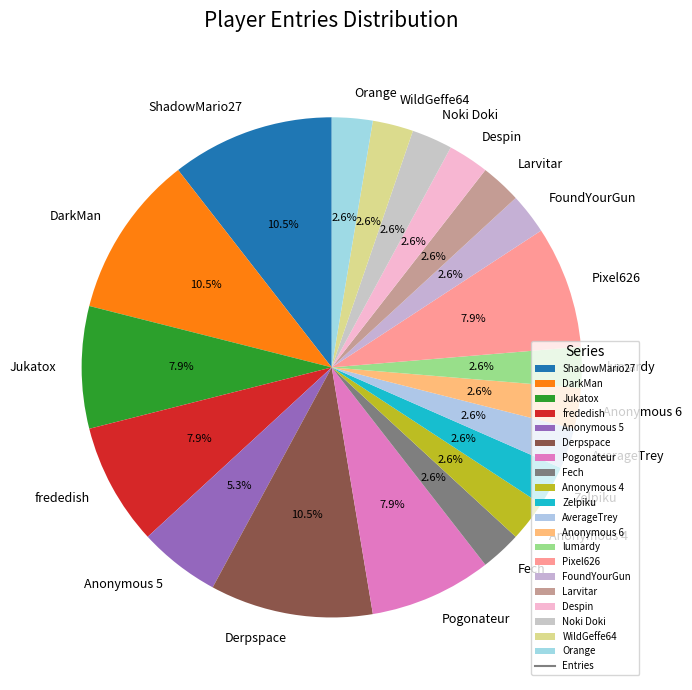

Is Anonymous 6 the majority of the pie?

No